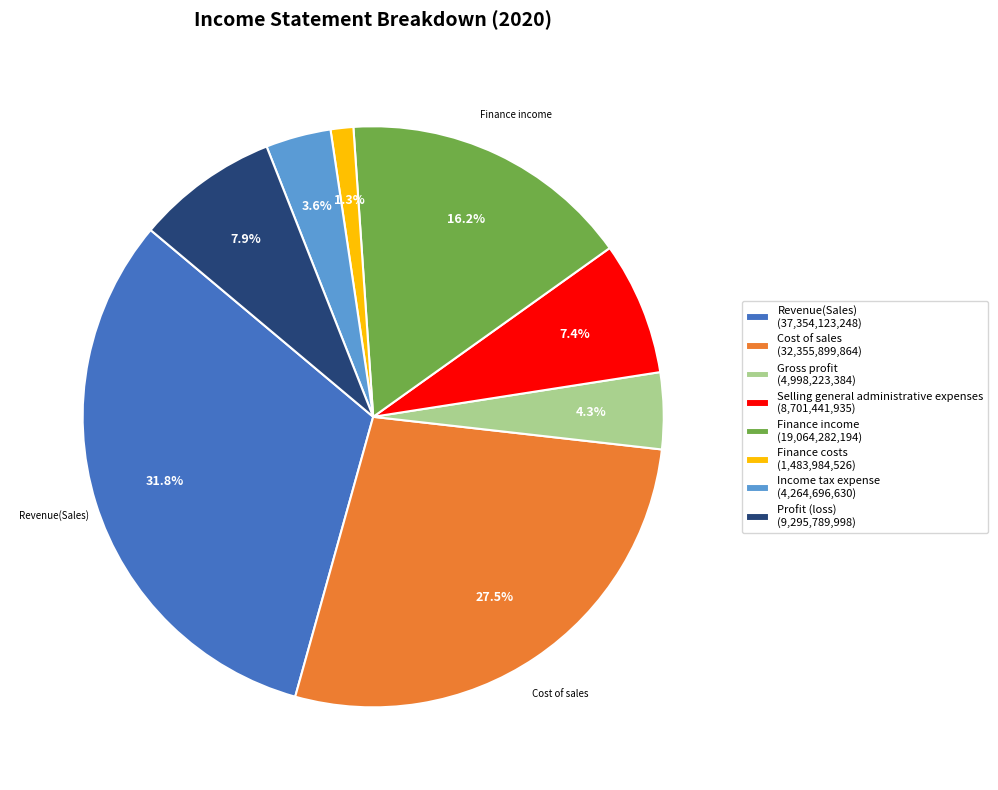

Does Selling general administrative expenses account for over 50% of the chart?

No